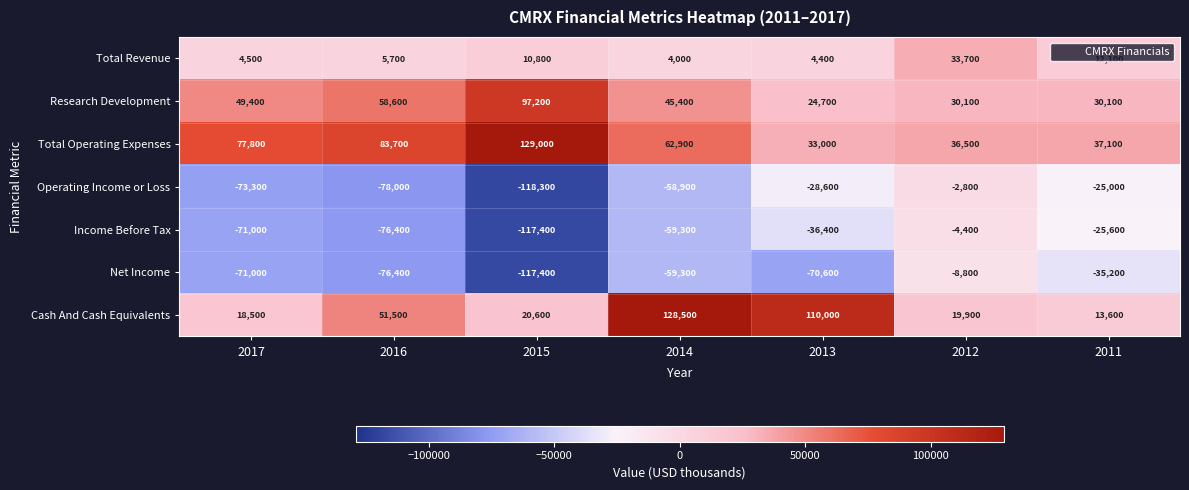

At which category is the sum across all series the highest?

2012